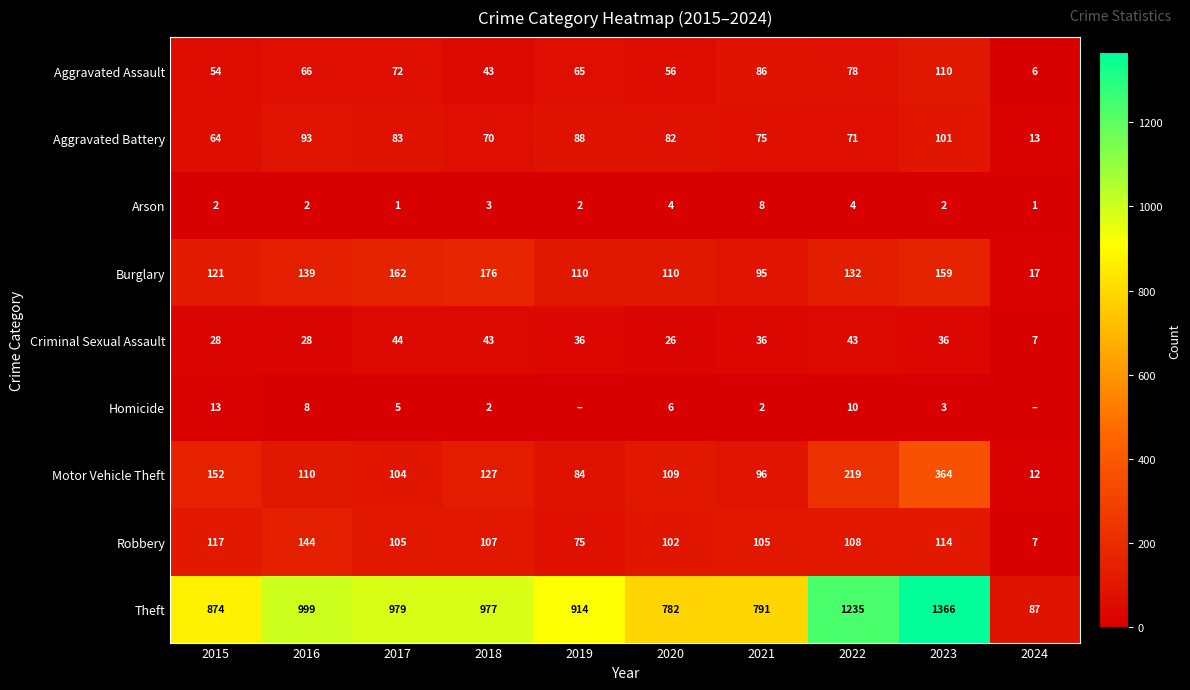

What is the approximate value of Aggravated Battery at 2017, to the nearest 10?

80